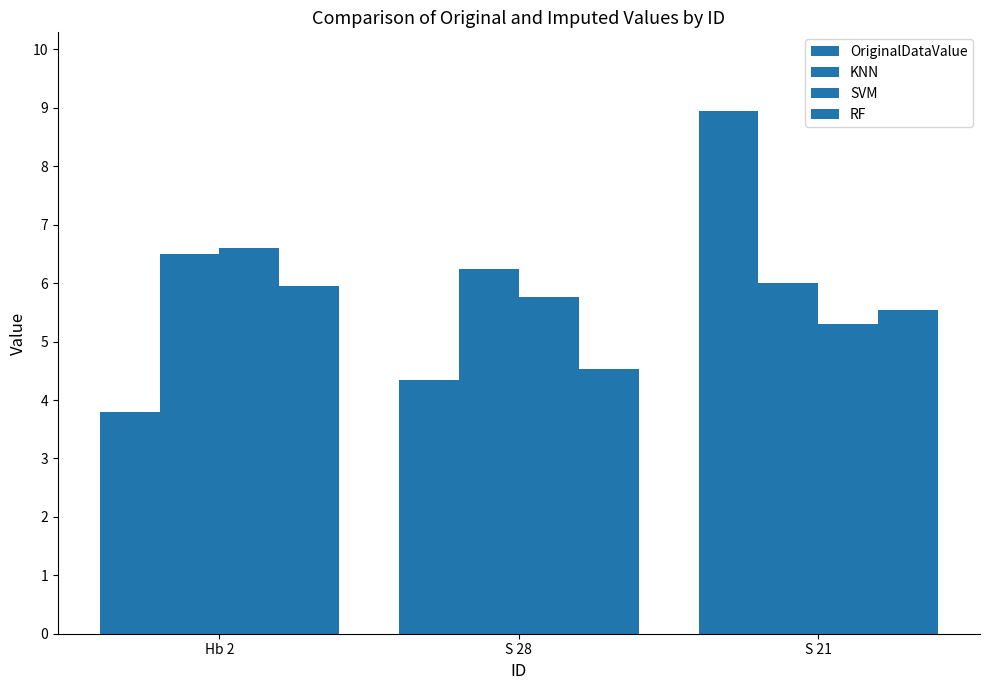

How many data points in RF are above 5?

2